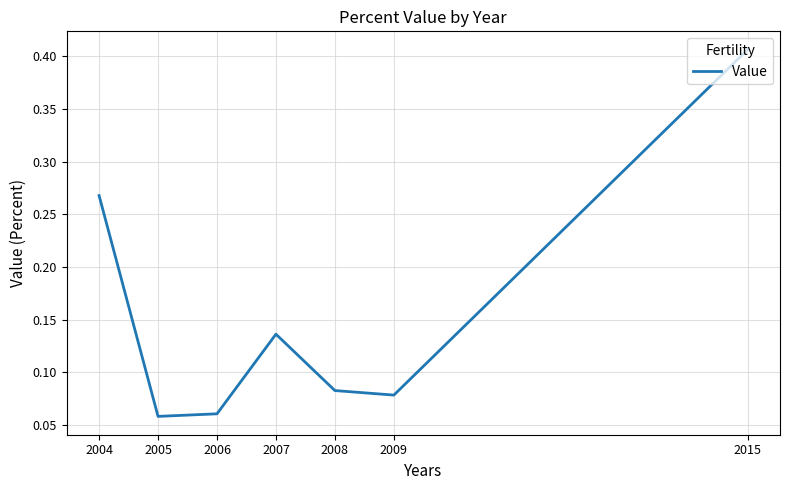

True or false: the data shows 0.0 at 2006.

False